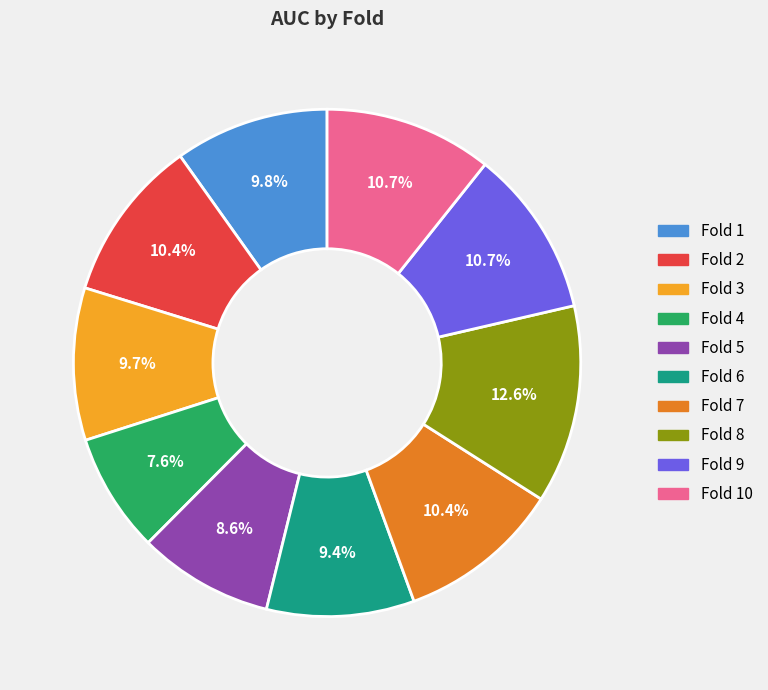

Is there a majority slice in this chart?

No